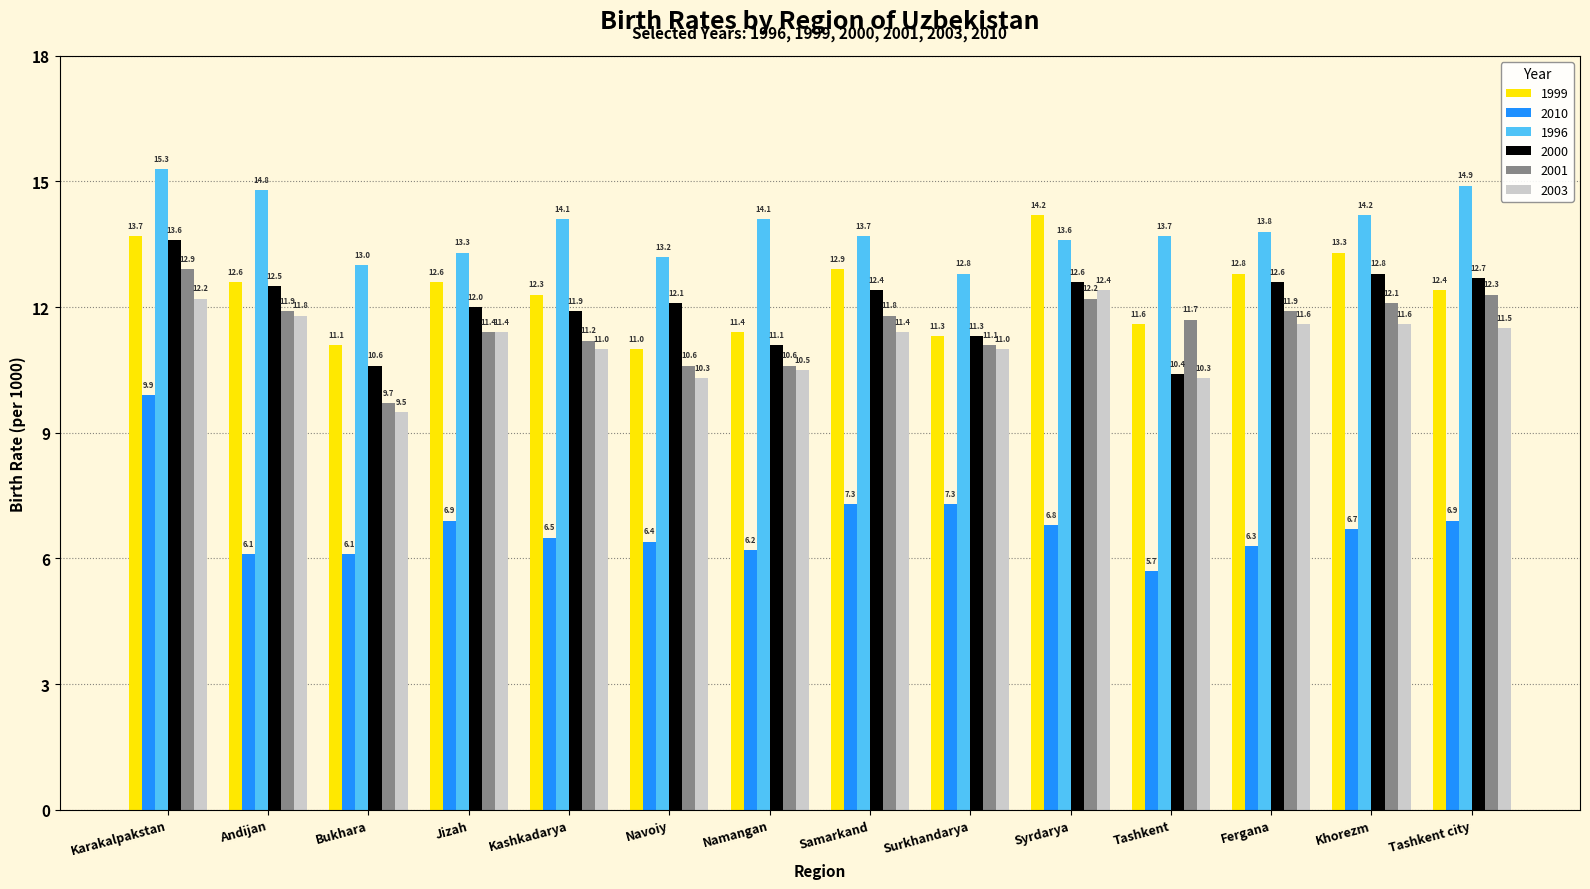

How many bars are there in each group?

6